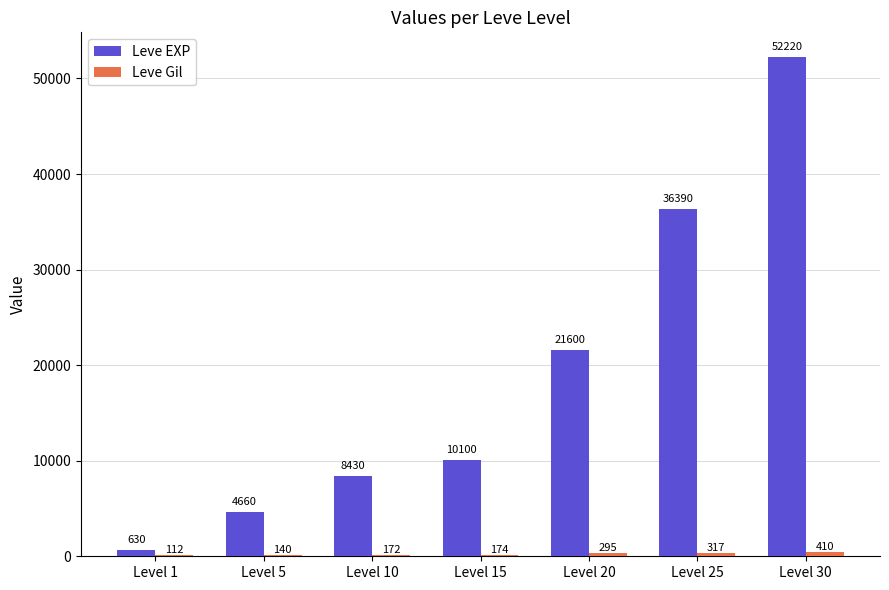

Which category has the highest value across all series?

Level 30